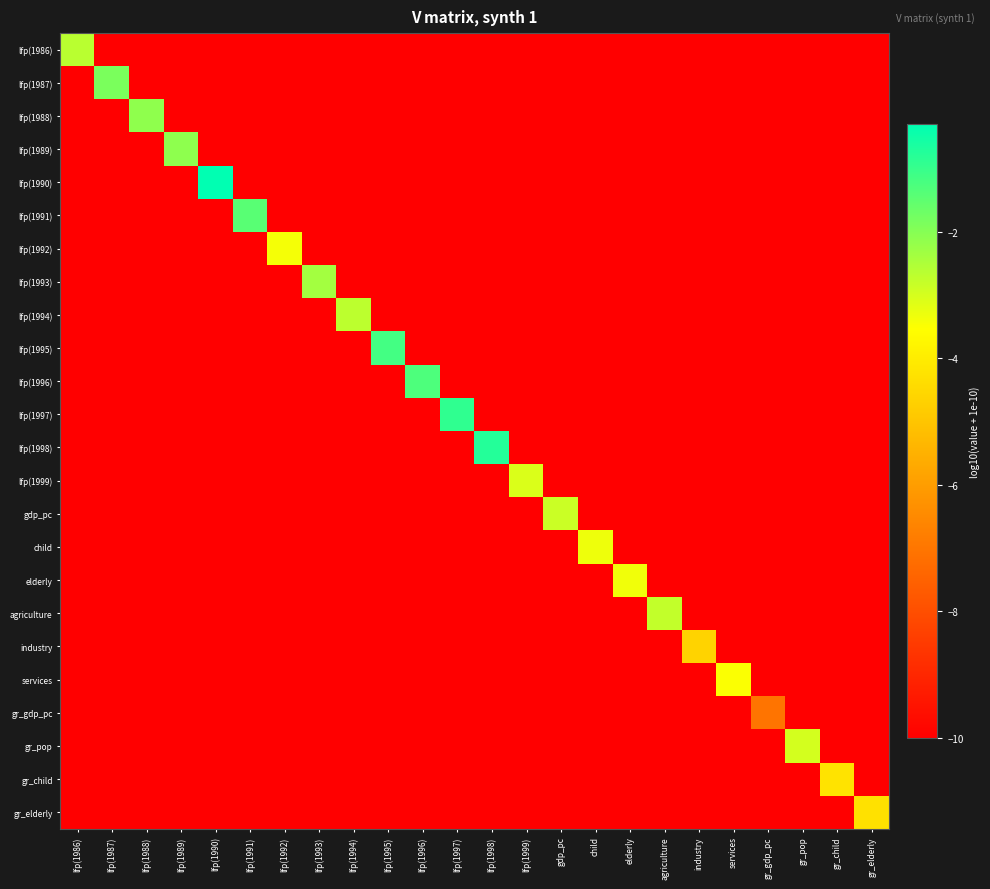

Reading left to right, what are all the values shown in this chart?

lfp(1986): lfp(1986)=-2.7	lfp(1987)=-10.0	lfp(1988)=-10.0	lfp(1989)=-10.0	lfp(1990)=-10.0	lfp(1991)=-10.0	lfp(1992)=-10.0	lfp(1993)=-10.0	lfp(1994)=-10.0	lfp(1995)=-10.0	lfp(1996)=-10.0	lfp(1997)=-10.0	lfp(1998)=-10.0	lfp(1999)=-10.0	gdp_pc=-10.0	child=-10.0	elderly=-10.0	agriculture=-10.0	industry=-10.0	services=-10.0	gr_gdp_pc=-10.0	gr_pop=-10.0	gr_child=-10.0	gr_elderly=-10.0
lfp(1987): lfp(1986)=-10.0	lfp(1987)=-1.9	lfp(1988)=-10.0	lfp(1989)=-10.0	lfp(1990)=-10.0	lfp(1991)=-10.0	lfp(1992)=-10.0	lfp(1993)=-10.0	lfp(1994)=-10.0	lfp(1995)=-10.0	lfp(1996)=-10.0	lfp(1997)=-10.0	lfp(1998)=-10.0	lfp(1999)=-10.0	gdp_pc=-10.0	child=-10.0	elderly=-10.0	agriculture=-10.0	industry=-10.0	services=-10.0	gr_gdp_pc=-10.0	gr_pop=-10.0	gr_child=-10.0	gr_elderly=-10.0
lfp(1988): lfp(1986)=-10.0	lfp(1987)=-10.0	lfp(1988)=-2.1	lfp(1989)=-10.0	lfp(1990)=-10.0	lfp(1991)=-10.0	lfp(1992)=-10.0	lfp(1993)=-10.0	lfp(1994)=-10.0	lfp(1995)=-10.0	lfp(1996)=-10.0	lfp(1997)=-10.0	lfp(1998)=-10.0	lfp(1999)=-10.0	gdp_pc=-10.0	child=-10.0	elderly=-10.0	agriculture=-10.0	industry=-10.0	services=-10.0	gr_gdp_pc=-10.0	gr_pop=-10.0	gr_child=-10.0	gr_elderly=-10.0
lfp(1989): lfp(1986)=-10.0	lfp(1987)=-10.0	lfp(1988)=-10.0	lfp(1989)=-2.1	lfp(1990)=-10.0	lfp(1991)=-10.0	lfp(1992)=-10.0	lfp(1993)=-10.0	lfp(1994)=-10.0	lfp(1995)=-10.0	lfp(1996)=-10.0	lfp(1997)=-10.0	lfp(1998)=-10.0	lfp(1999)=-10.0	gdp_pc=-10.0	child=-10.0	elderly=-10.0	agriculture=-10.0	industry=-10.0	services=-10.0	gr_gdp_pc=-10.0	gr_pop=-10.0	gr_child=-10.0	gr_elderly=-10.0
lfp(1990): lfp(1986)=-10.0	lfp(1987)=-10.0	lfp(1988)=-10.0	lfp(1989)=-10.0	lfp(1990)=-0.3	lfp(1991)=-10.0	lfp(1992)=-10.0	lfp(1993)=-10.0	lfp(1994)=-10.0	lfp(1995)=-10.0	lfp(1996)=-10.0	lfp(1997)=-10.0	lfp(1998)=-10.0	lfp(1999)=-10.0	gdp_pc=-10.0	child=-10.0	elderly=-10.0	agriculture=-10.0	industry=-10.0	services=-10.0	gr_gdp_pc=-10.0	gr_pop=-10.0	gr_child=-10.0	gr_elderly=-10.0
lfp(1991): lfp(1986)=-10.0	lfp(1987)=-10.0	lfp(1988)=-10.0	lfp(1989)=-10.0	lfp(1990)=-10.0	lfp(1991)=-1.4	lfp(1992)=-10.0	lfp(1993)=-10.0	lfp(1994)=-10.0	lfp(1995)=-10.0	lfp(1996)=-10.0	lfp(1997)=-10.0	lfp(1998)=-10.0	lfp(1999)=-10.0	gdp_pc=-10.0	child=-10.0	elderly=-10.0	agriculture=-10.0	industry=-10.0	services=-10.0	gr_gdp_pc=-10.0	gr_pop=-10.0	gr_child=-10.0	gr_elderly=-10.0
lfp(1992): lfp(1986)=-10.0	lfp(1987)=-10.0	lfp(1988)=-10.0	lfp(1989)=-10.0	lfp(1990)=-10.0	lfp(1991)=-10.0	lfp(1992)=-3.4	lfp(1993)=-10.0	lfp(1994)=-10.0	lfp(1995)=-10.0	lfp(1996)=-10.0	lfp(1997)=-10.0	lfp(1998)=-10.0	lfp(1999)=-10.0	gdp_pc=-10.0	child=-10.0	elderly=-10.0	agriculture=-10.0	industry=-10.0	services=-10.0	gr_gdp_pc=-10.0	gr_pop=-10.0	gr_child=-10.0	gr_elderly=-10.0
lfp(1993): lfp(1986)=-10.0	lfp(1987)=-10.0	lfp(1988)=-10.0	lfp(1989)=-10.0	lfp(1990)=-10.0	lfp(1991)=-10.0	lfp(1992)=-10.0	lfp(1993)=-2.4	lfp(1994)=-10.0	lfp(1995)=-10.0	lfp(1996)=-10.0	lfp(1997)=-10.0	lfp(1998)=-10.0	lfp(1999)=-10.0	gdp_pc=-10.0	child=-10.0	elderly=-10.0	agriculture=-10.0	industry=-10.0	services=-10.0	gr_gdp_pc=-10.0	gr_pop=-10.0	gr_child=-10.0	gr_elderly=-10.0
lfp(1994): lfp(1986)=-10.0	lfp(1987)=-10.0	lfp(1988)=-10.0	lfp(1989)=-10.0	lfp(1990)=-10.0	lfp(1991)=-10.0	lfp(1992)=-10.0	lfp(1993)=-10.0	lfp(1994)=-2.7	lfp(1995)=-10.0	lfp(1996)=-10.0	lfp(1997)=-10.0	lfp(1998)=-10.0	lfp(1999)=-10.0	gdp_pc=-10.0	child=-10.0	elderly=-10.0	agriculture=-10.0	industry=-10.0	services=-10.0	gr_gdp_pc=-10.0	gr_pop=-10.0	gr_child=-10.0	gr_elderly=-10.0
lfp(1995): lfp(1986)=-10.0	lfp(1987)=-10.0	lfp(1988)=-10.0	lfp(1989)=-10.0	lfp(1990)=-10.0	lfp(1991)=-10.0	lfp(1992)=-10.0	lfp(1993)=-10.0	lfp(1994)=-10.0	lfp(1995)=-1.2	lfp(1996)=-10.0	lfp(1997)=-10.0	lfp(1998)=-10.0	lfp(1999)=-10.0	gdp_pc=-10.0	child=-10.0	elderly=-10.0	agriculture=-10.0	industry=-10.0	services=-10.0	gr_gdp_pc=-10.0	gr_pop=-10.0	gr_child=-10.0	gr_elderly=-10.0
lfp(1996): lfp(1986)=-10.0	lfp(1987)=-10.0	lfp(1988)=-10.0	lfp(1989)=-10.0	lfp(1990)=-10.0	lfp(1991)=-10.0	lfp(1992)=-10.0	lfp(1993)=-10.0	lfp(1994)=-10.0	lfp(1995)=-10.0	lfp(1996)=-1.3	lfp(1997)=-10.0	lfp(1998)=-10.0	lfp(1999)=-10.0	gdp_pc=-10.0	child=-10.0	elderly=-10.0	agriculture=-10.0	industry=-10.0	services=-10.0	gr_gdp_pc=-10.0	gr_pop=-10.0	gr_child=-10.0	gr_elderly=-10.0
lfp(1997): lfp(1986)=-10.0	lfp(1987)=-10.0	lfp(1988)=-10.0	lfp(1989)=-10.0	lfp(1990)=-10.0	lfp(1991)=-10.0	lfp(1992)=-10.0	lfp(1993)=-10.0	lfp(1994)=-10.0	lfp(1995)=-10.0	lfp(1996)=-10.0	lfp(1997)=-0.9	lfp(1998)=-10.0	lfp(1999)=-10.0	gdp_pc=-10.0	child=-10.0	elderly=-10.0	agriculture=-10.0	industry=-10.0	services=-10.0	gr_gdp_pc=-10.0	gr_pop=-10.0	gr_child=-10.0	gr_elderly=-10.0
lfp(1998): lfp(1986)=-10.0	lfp(1987)=-10.0	lfp(1988)=-10.0	lfp(1989)=-10.0	lfp(1990)=-10.0	lfp(1991)=-10.0	lfp(1992)=-10.0	lfp(1993)=-10.0	lfp(1994)=-10.0	lfp(1995)=-10.0	lfp(1996)=-10.0	lfp(1997)=-10.0	lfp(1998)=-0.8	lfp(1999)=-10.0	gdp_pc=-10.0	child=-10.0	elderly=-10.0	agriculture=-10.0	industry=-10.0	services=-10.0	gr_gdp_pc=-10.0	gr_pop=-10.0	gr_child=-10.0	gr_elderly=-10.0
lfp(1999): lfp(1986)=-10.0	lfp(1987)=-10.0	lfp(1988)=-10.0	lfp(1989)=-10.0	lfp(1990)=-10.0	lfp(1991)=-10.0	lfp(1992)=-10.0	lfp(1993)=-10.0	lfp(1994)=-10.0	lfp(1995)=-10.0	lfp(1996)=-10.0	lfp(1997)=-10.0	lfp(1998)=-10.0	lfp(1999)=-3.1	gdp_pc=-10.0	child=-10.0	elderly=-10.0	agriculture=-10.0	industry=-10.0	services=-10.0	gr_gdp_pc=-10.0	gr_pop=-10.0	gr_child=-10.0	gr_elderly=-10.0
gdp_pc: lfp(1986)=-10.0	lfp(1987)=-10.0	lfp(1988)=-10.0	lfp(1989)=-10.0	lfp(1990)=-10.0	lfp(1991)=-10.0	lfp(1992)=-10.0	lfp(1993)=-10.0	lfp(1994)=-10.0	lfp(1995)=-10.0	lfp(1996)=-10.0	lfp(1997)=-10.0	lfp(1998)=-10.0	lfp(1999)=-10.0	gdp_pc=-2.9	child=-10.0	elderly=-10.0	agriculture=-10.0	industry=-10.0	services=-10.0	gr_gdp_pc=-10.0	gr_pop=-10.0	gr_child=-10.0	gr_elderly=-10.0
child: lfp(1986)=-10.0	lfp(1987)=-10.0	lfp(1988)=-10.0	lfp(1989)=-10.0	lfp(1990)=-10.0	lfp(1991)=-10.0	lfp(1992)=-10.0	lfp(1993)=-10.0	lfp(1994)=-10.0	lfp(1995)=-10.0	lfp(1996)=-10.0	lfp(1997)=-10.0	lfp(1998)=-10.0	lfp(1999)=-10.0	gdp_pc=-10.0	child=-3.3	elderly=-10.0	agriculture=-10.0	industry=-10.0	services=-10.0	gr_gdp_pc=-10.0	gr_pop=-10.0	gr_child=-10.0	gr_elderly=-10.0
elderly: lfp(1986)=-10.0	lfp(1987)=-10.0	lfp(1988)=-10.0	lfp(1989)=-10.0	lfp(1990)=-10.0	lfp(1991)=-10.0	lfp(1992)=-10.0	lfp(1993)=-10.0	lfp(1994)=-10.0	lfp(1995)=-10.0	lfp(1996)=-10.0	lfp(1997)=-10.0	lfp(1998)=-10.0	lfp(1999)=-10.0	gdp_pc=-10.0	child=-10.0	elderly=-3.4	agriculture=-10.0	industry=-10.0	services=-10.0	gr_gdp_pc=-10.0	gr_pop=-10.0	gr_child=-10.0	gr_elderly=-10.0
agriculture: lfp(1986)=-10.0	lfp(1987)=-10.0	lfp(1988)=-10.0	lfp(1989)=-10.0	lfp(1990)=-10.0	lfp(1991)=-10.0	lfp(1992)=-10.0	lfp(1993)=-10.0	lfp(1994)=-10.0	lfp(1995)=-10.0	lfp(1996)=-10.0	lfp(1997)=-10.0	lfp(1998)=-10.0	lfp(1999)=-10.0	gdp_pc=-10.0	child=-10.0	elderly=-10.0	agriculture=-2.8	industry=-10.0	services=-10.0	gr_gdp_pc=-10.0	gr_pop=-10.0	gr_child=-10.0	gr_elderly=-10.0
industry: lfp(1986)=-10.0	lfp(1987)=-10.0	lfp(1988)=-10.0	lfp(1989)=-10.0	lfp(1990)=-10.0	lfp(1991)=-10.0	lfp(1992)=-10.0	lfp(1993)=-10.0	lfp(1994)=-10.0	lfp(1995)=-10.0	lfp(1996)=-10.0	lfp(1997)=-10.0	lfp(1998)=-10.0	lfp(1999)=-10.0	gdp_pc=-10.0	child=-10.0	elderly=-10.0	agriculture=-10.0	industry=-4.6	services=-10.0	gr_gdp_pc=-10.0	gr_pop=-10.0	gr_child=-10.0	gr_elderly=-10.0
services: lfp(1986)=-10.0	lfp(1987)=-10.0	lfp(1988)=-10.0	lfp(1989)=-10.0	lfp(1990)=-10.0	lfp(1991)=-10.0	lfp(1992)=-10.0	lfp(1993)=-10.0	lfp(1994)=-10.0	lfp(1995)=-10.0	lfp(1996)=-10.0	lfp(1997)=-10.0	lfp(1998)=-10.0	lfp(1999)=-10.0	gdp_pc=-10.0	child=-10.0	elderly=-10.0	agriculture=-10.0	industry=-10.0	services=-3.5	gr_gdp_pc=-10.0	gr_pop=-10.0	gr_child=-10.0	gr_elderly=-10.0
gr_gdp_pc: lfp(1986)=-10.0	lfp(1987)=-10.0	lfp(1988)=-10.0	lfp(1989)=-10.0	lfp(1990)=-10.0	lfp(1991)=-10.0	lfp(1992)=-10.0	lfp(1993)=-10.0	lfp(1994)=-10.0	lfp(1995)=-10.0	lfp(1996)=-10.0	lfp(1997)=-10.0	lfp(1998)=-10.0	lfp(1999)=-10.0	gdp_pc=-10.0	child=-10.0	elderly=-10.0	agriculture=-10.0	industry=-10.0	services=-10.0	gr_gdp_pc=-7.0	gr_pop=-10.0	gr_child=-10.0	gr_elderly=-10.0
gr_pop: lfp(1986)=-10.0	lfp(1987)=-10.0	lfp(1988)=-10.0	lfp(1989)=-10.0	lfp(1990)=-10.0	lfp(1991)=-10.0	lfp(1992)=-10.0	lfp(1993)=-10.0	lfp(1994)=-10.0	lfp(1995)=-10.0	lfp(1996)=-10.0	lfp(1997)=-10.0	lfp(1998)=-10.0	lfp(1999)=-10.0	gdp_pc=-10.0	child=-10.0	elderly=-10.0	agriculture=-10.0	industry=-10.0	services=-10.0	gr_gdp_pc=-10.0	gr_pop=-3.0	gr_child=-10.0	gr_elderly=-10.0
gr_child: lfp(1986)=-10.0	lfp(1987)=-10.0	lfp(1988)=-10.0	lfp(1989)=-10.0	lfp(1990)=-10.0	lfp(1991)=-10.0	lfp(1992)=-10.0	lfp(1993)=-10.0	lfp(1994)=-10.0	lfp(1995)=-10.0	lfp(1996)=-10.0	lfp(1997)=-10.0	lfp(1998)=-10.0	lfp(1999)=-10.0	gdp_pc=-10.0	child=-10.0	elderly=-10.0	agriculture=-10.0	industry=-10.0	services=-10.0	gr_gdp_pc=-10.0	gr_pop=-10.0	gr_child=-4.2	gr_elderly=-10.0
gr_elderly: lfp(1986)=-10.0	lfp(1987)=-10.0	lfp(1988)=-10.0	lfp(1989)=-10.0	lfp(1990)=-10.0	lfp(1991)=-10.0	lfp(1992)=-10.0	lfp(1993)=-10.0	lfp(1994)=-10.0	lfp(1995)=-10.0	lfp(1996)=-10.0	lfp(1997)=-10.0	lfp(1998)=-10.0	lfp(1999)=-10.0	gdp_pc=-10.0	child=-10.0	elderly=-10.0	agriculture=-10.0	industry=-10.0	services=-10.0	gr_gdp_pc=-10.0	gr_pop=-10.0	gr_child=-10.0	gr_elderly=-4.3